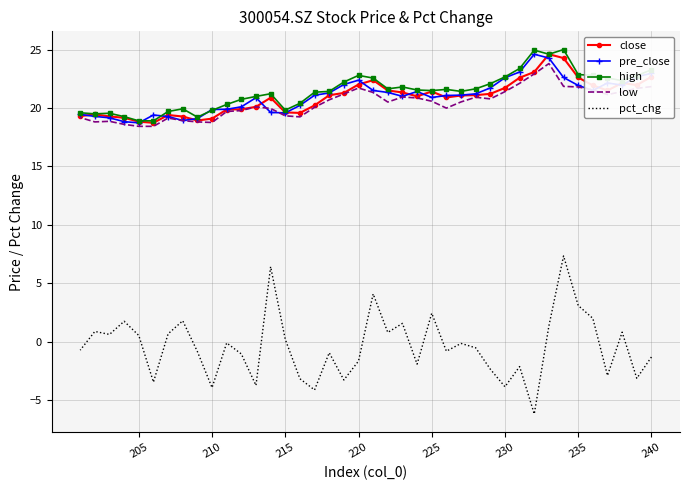

True or false: close and high cross at least once.

False